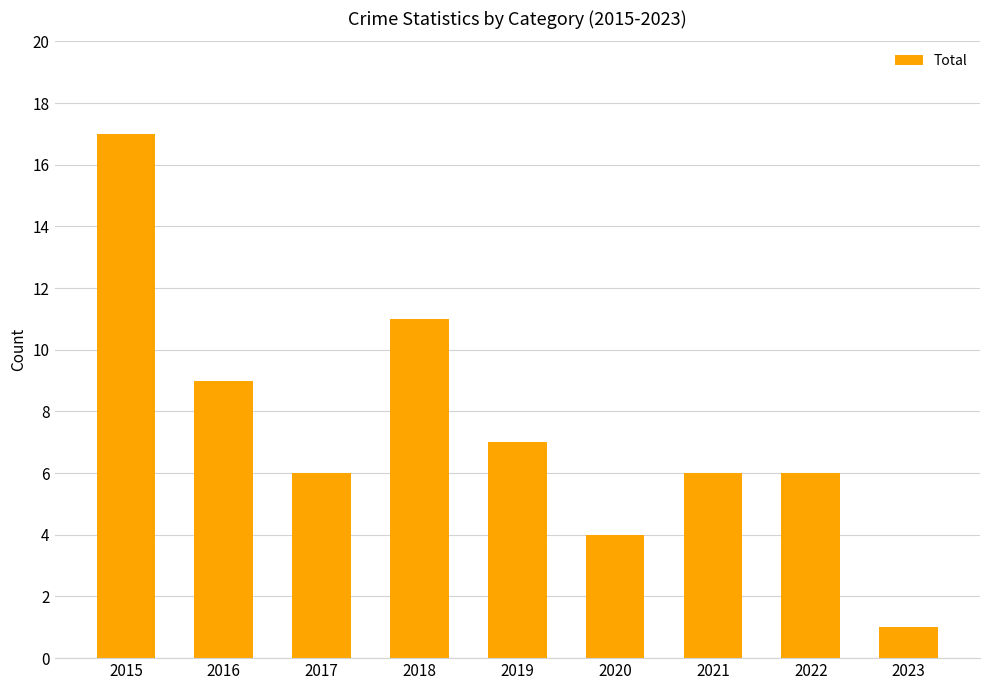

What is the difference between the maximum and minimum values?

16